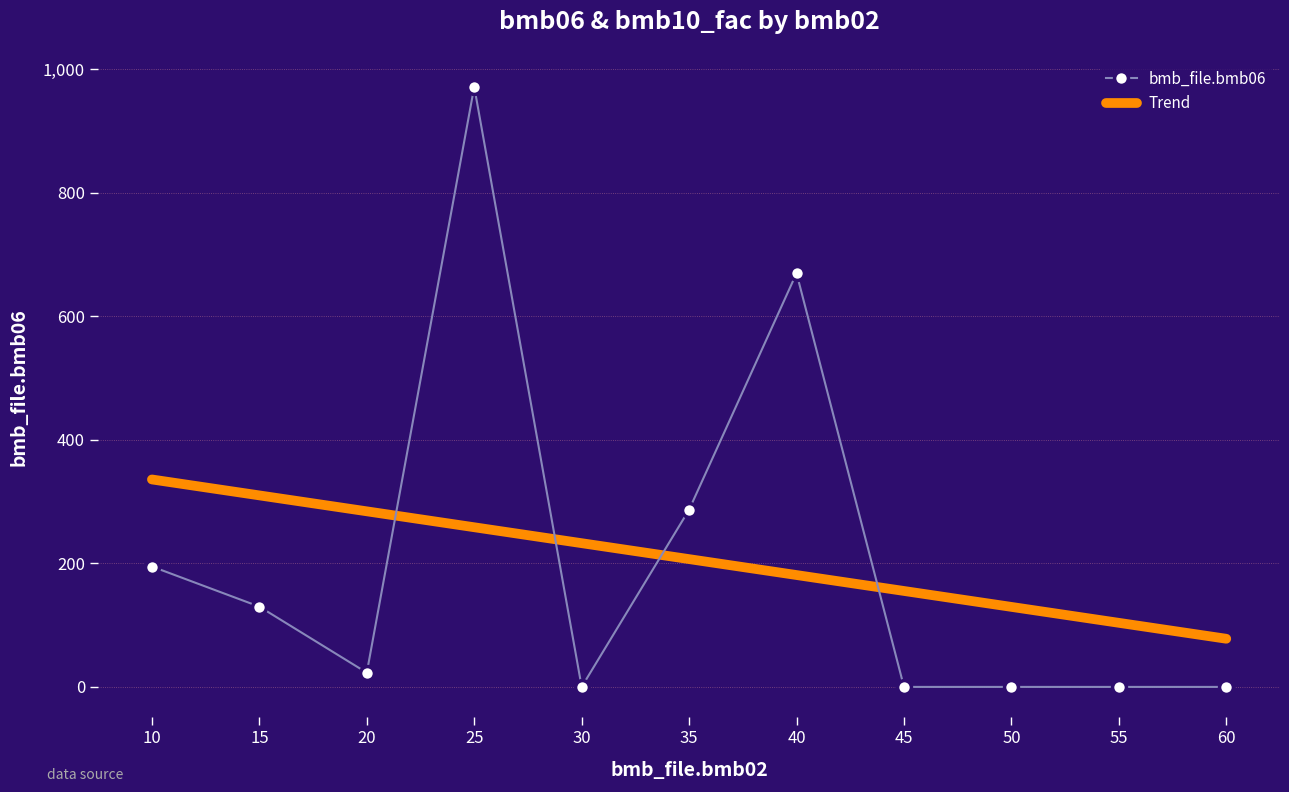

The value at 45 is -671. True or false?

False